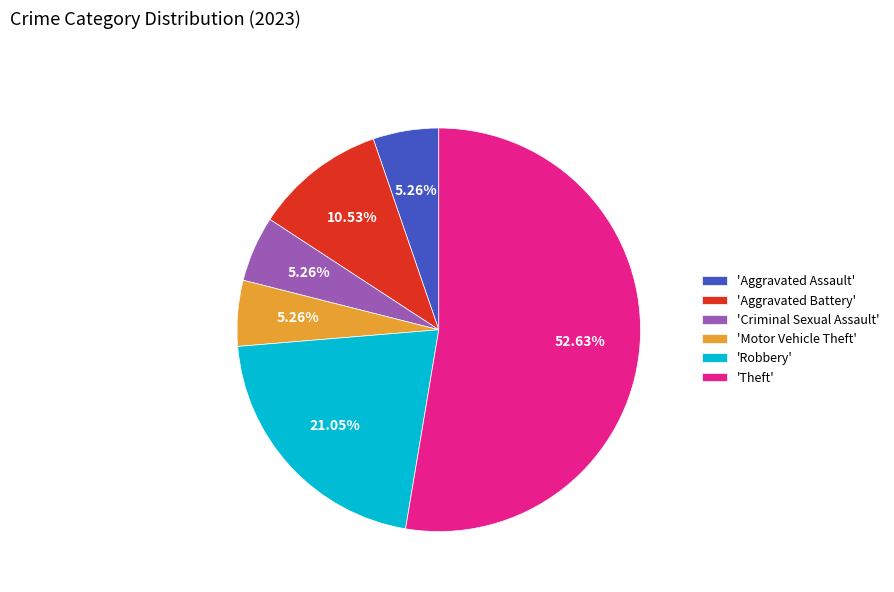

What is the ratio of the value at 'Aggravated Battery' to the value at 'Aggravated Assault'?

2.0